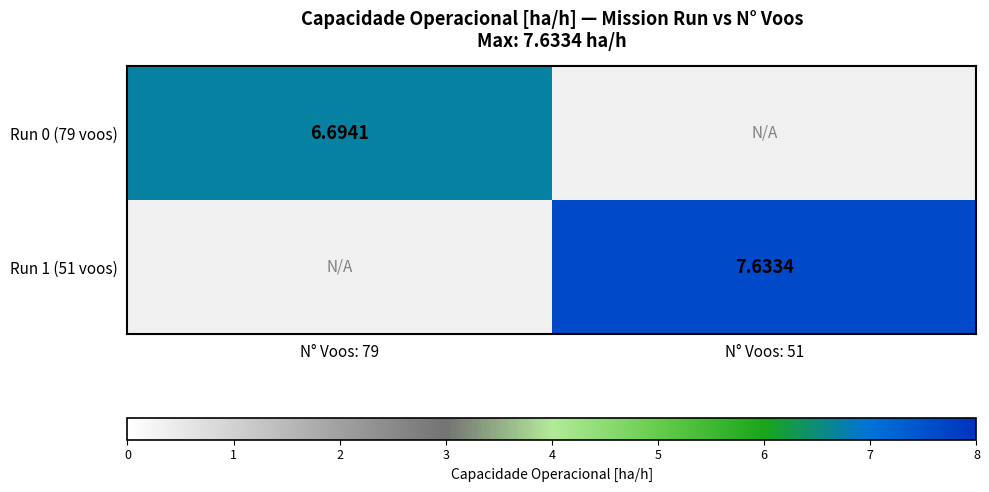

The Run 0 (79 voos) series shows 6.7 at N° Voos: 79. True or false?

True